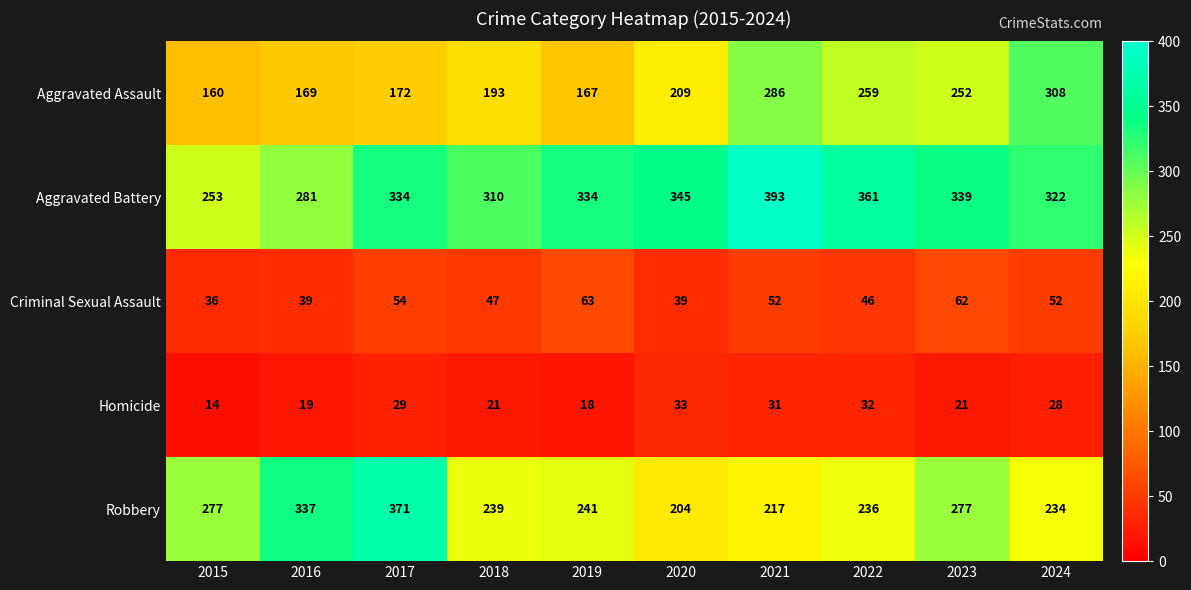

The value of Aggravated Assault at 2020 is 209. True or false?

True